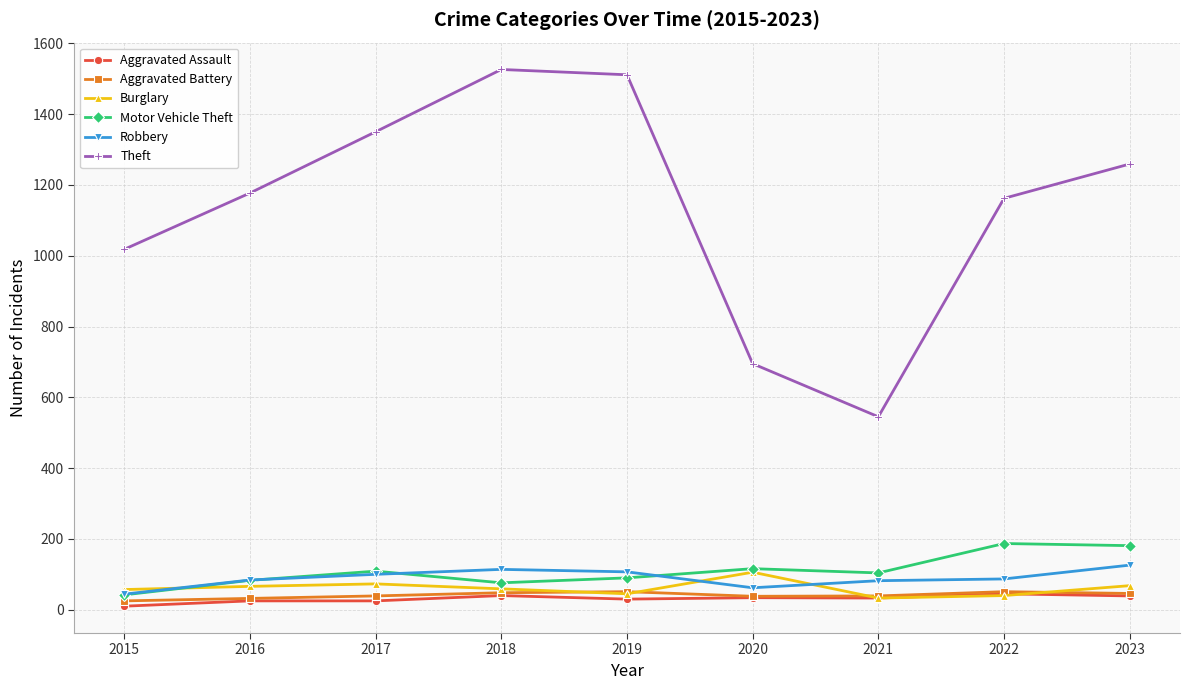

The value of Burglary at 2022 is 40. True or false?

True